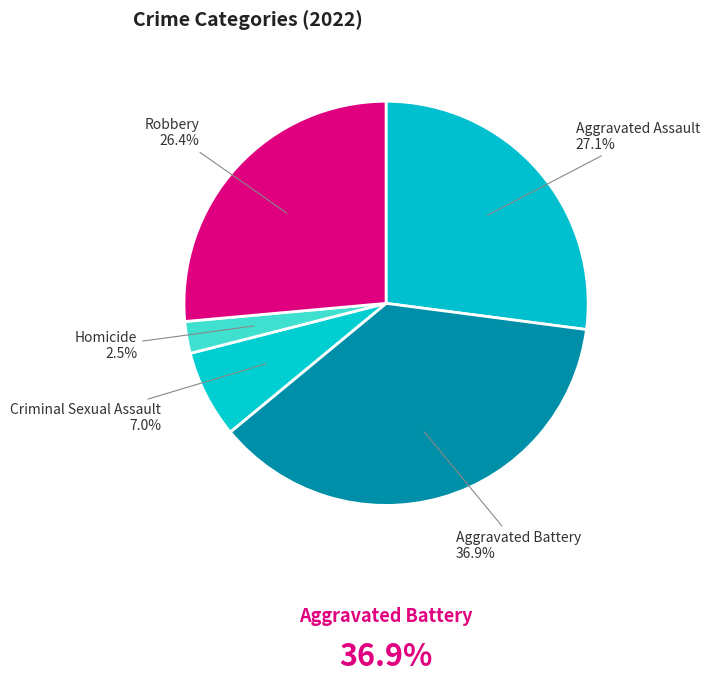

Which category has the smallest portion of the pie?

Homicide